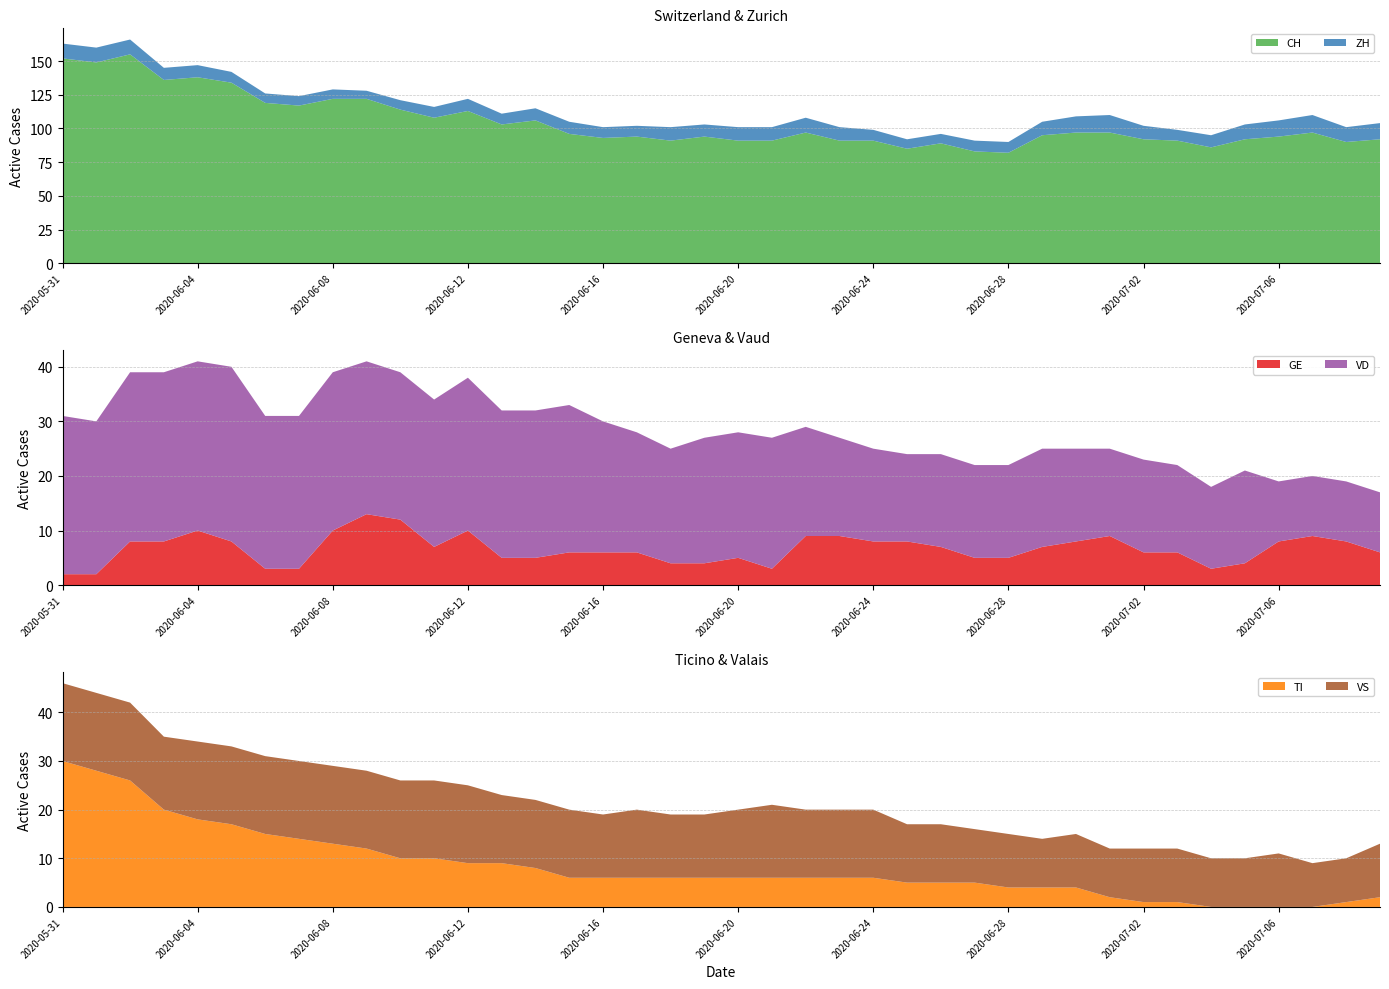

Reading left to right, extract all data points from this chart.

CH: 152	149	155	136	138	134	119	117	122	122	114	108	113	103	106	96	93	94	91	94	91	91	97	91	91	85	89	83	82	95	97	97	92	91	86	92	94	97	90	92
ZH: 11	11	11	9	9	8	7	7	7	6	7	8	9	8	9	9	8	8	10	9	10	10	11	10	8	7	7	8	8	10	12	13	10	8	9	11	12	13	11	12
GE: 2	2	8	8	10	8	3	3	10	13	12	7	10	5	5	6	6	6	4	4	5	3	9	9	8	8	7	5	5	7	8	9	6	6	3	4	8	9	8	6
VD: 29	28	31	31	31	32	28	28	29	28	27	27	28	27	27	27	24	22	21	23	23	24	20	18	17	16	17	17	17	18	17	16	17	16	15	17	11	11	11	11
TI: 30	28	26	20	18	17	15	14	13	12	10	10	9	9	8	6	6	6	6	6	6	6	6	6	6	5	5	5	4	4	4	2	1	1	0	0	0	0	1	2
VS: 16	16	16	15	16	16	16	16	16	16	16	16	16	14	14	14	13	14	13	13	14	15	14	14	14	12	12	11	11	10	11	10	11	11	10	10	11	9	9	11